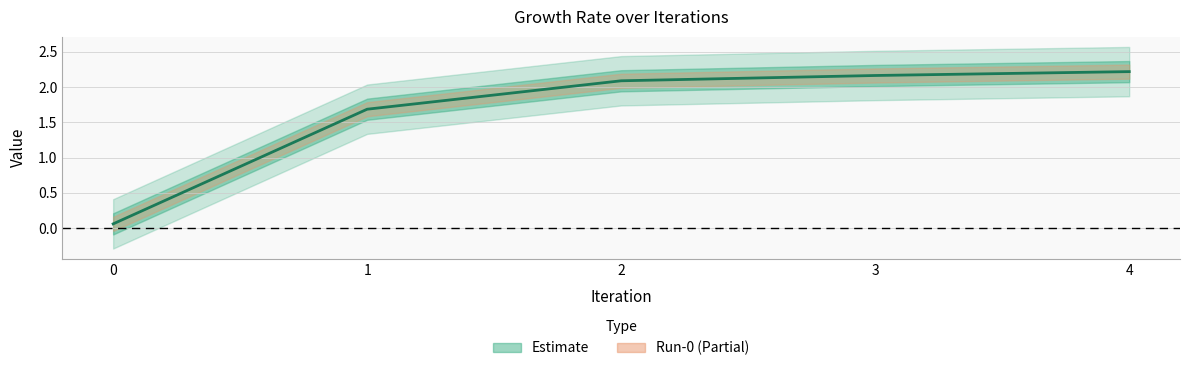

What is the total value across all series at 0?

0.1